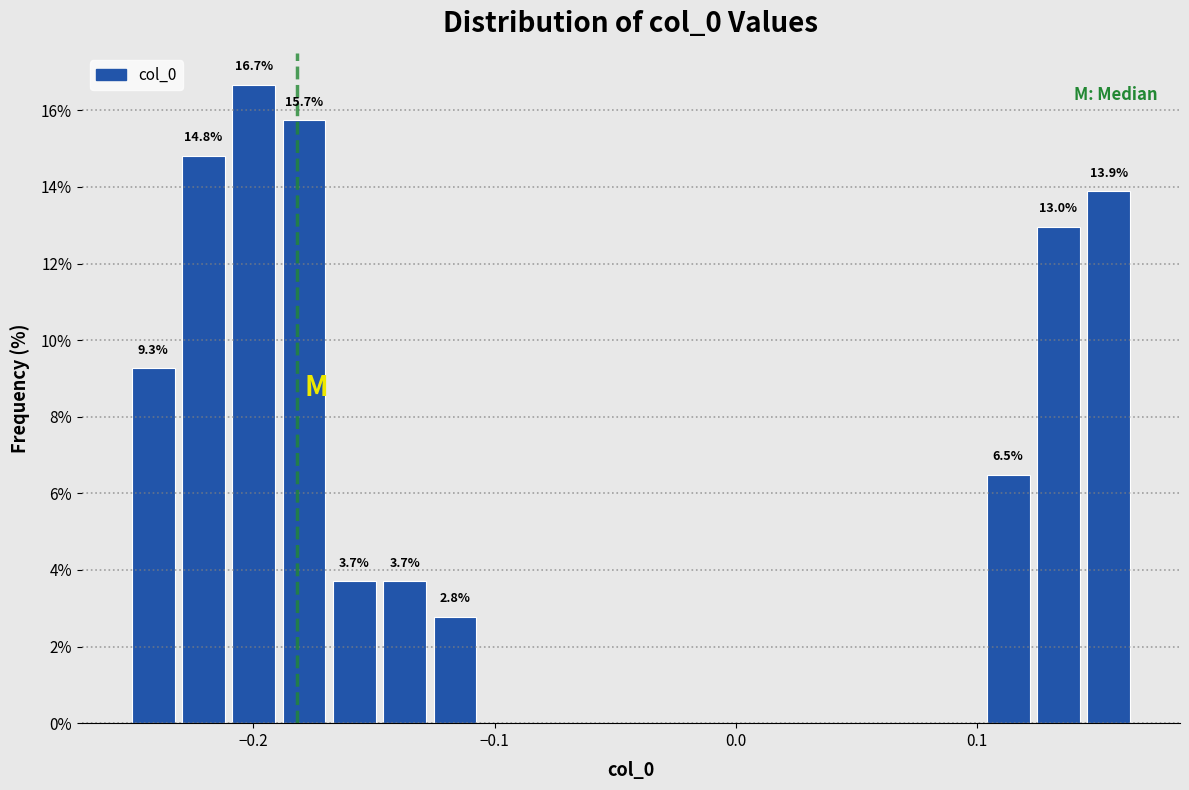

Around what value on the x-axis is the tallest bar? Give the approximate position of its centre, as read against the axis.

-0.20